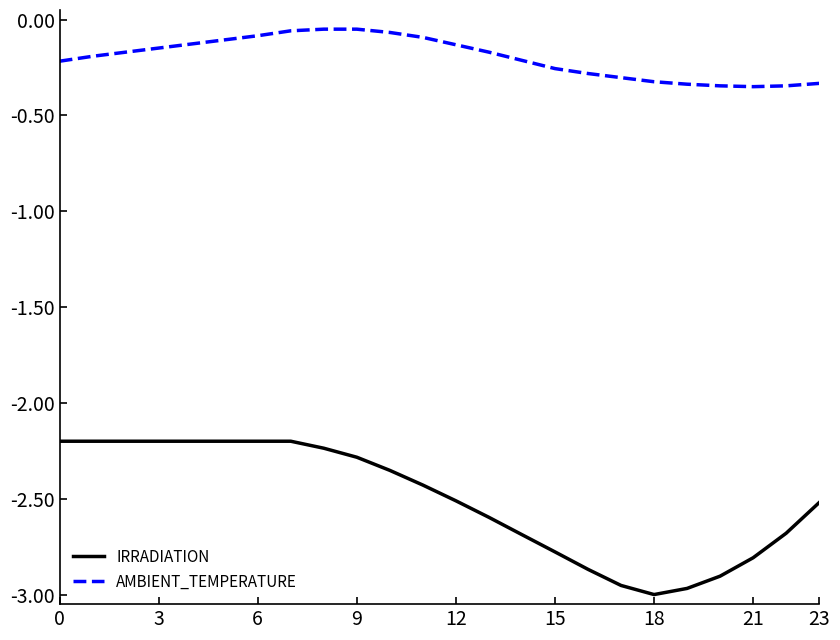

What is the average value of the AMBIENT_TEMPERATURE series?

-0.2